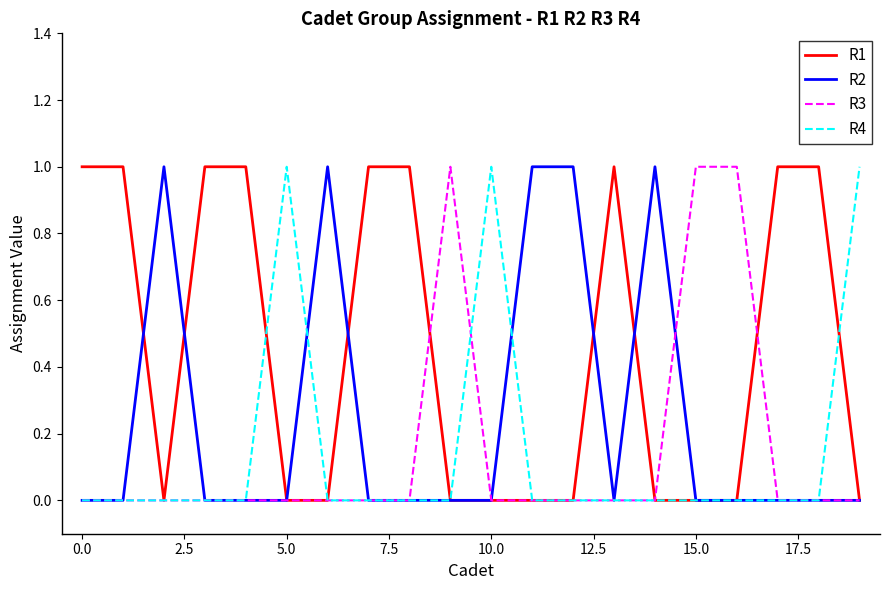

True or false: R3 and R1 cross at least once.

True